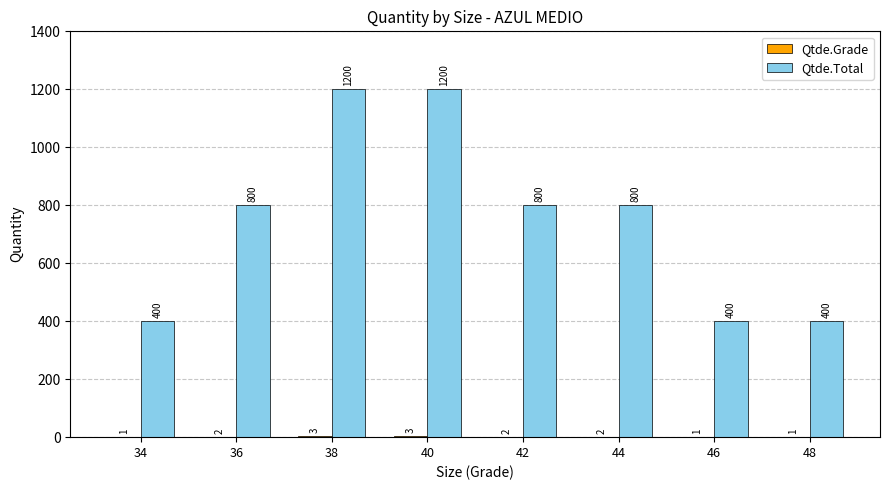

How many data points does each series have?

8